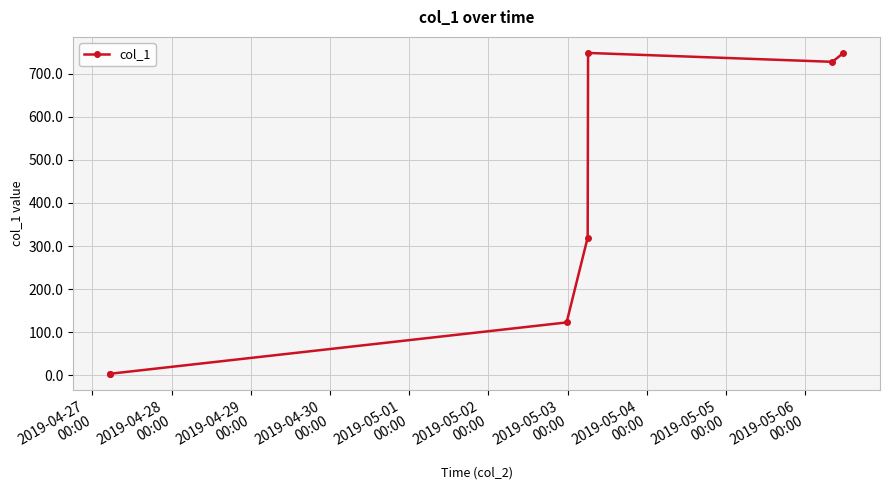

True or false: there are more than 1 points higher than both neighbors.

False